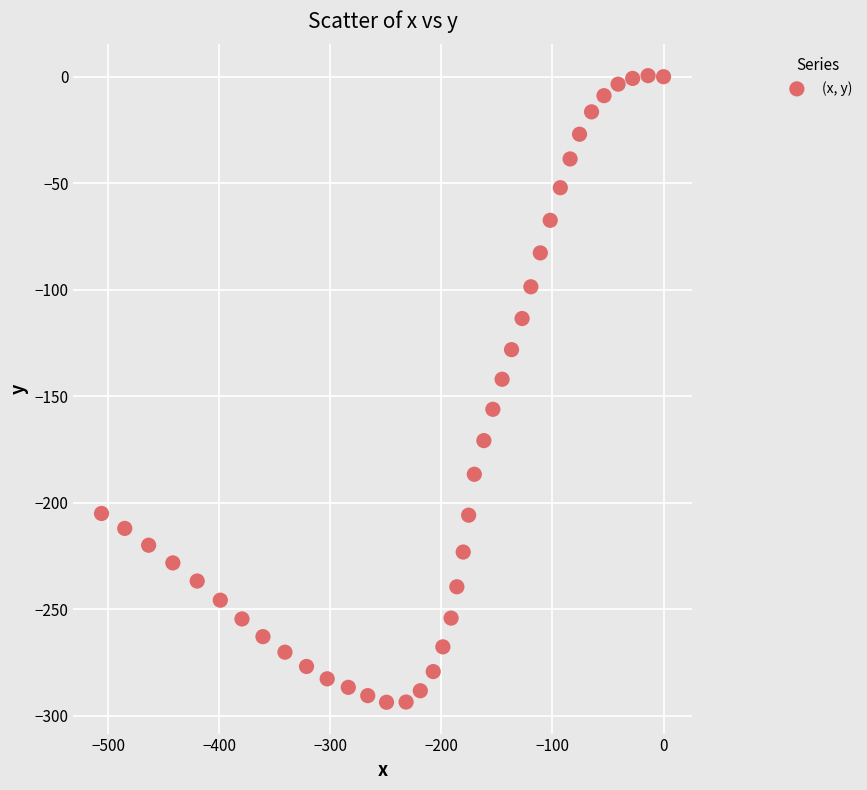

What is the range of Y values (max minus min)?

294.1